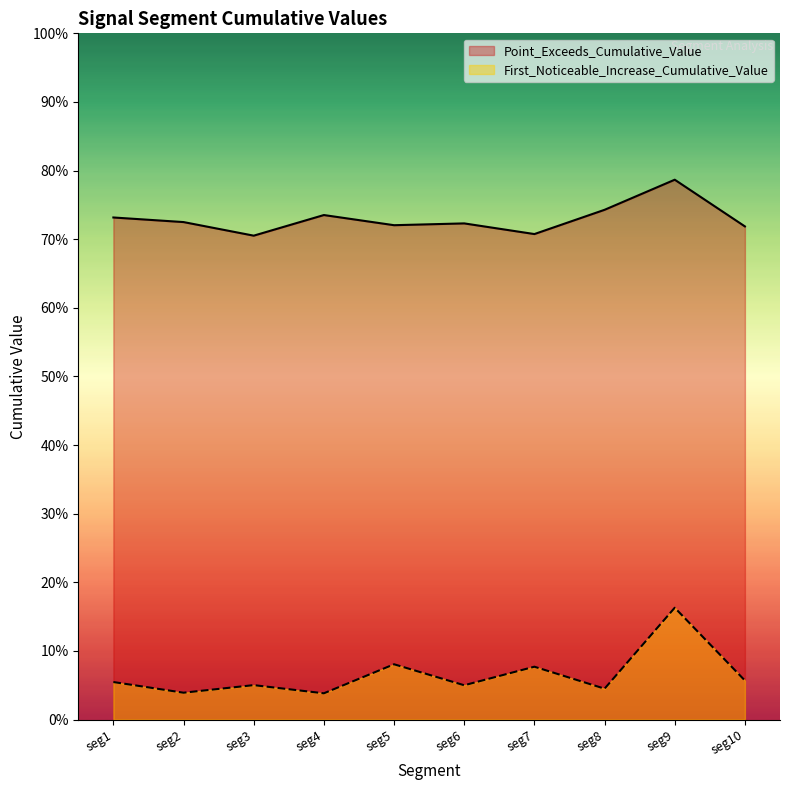

Between seg1 and seg2, which series saw the biggest shift?

First_Noticeable_Increase_Cumulative_Value